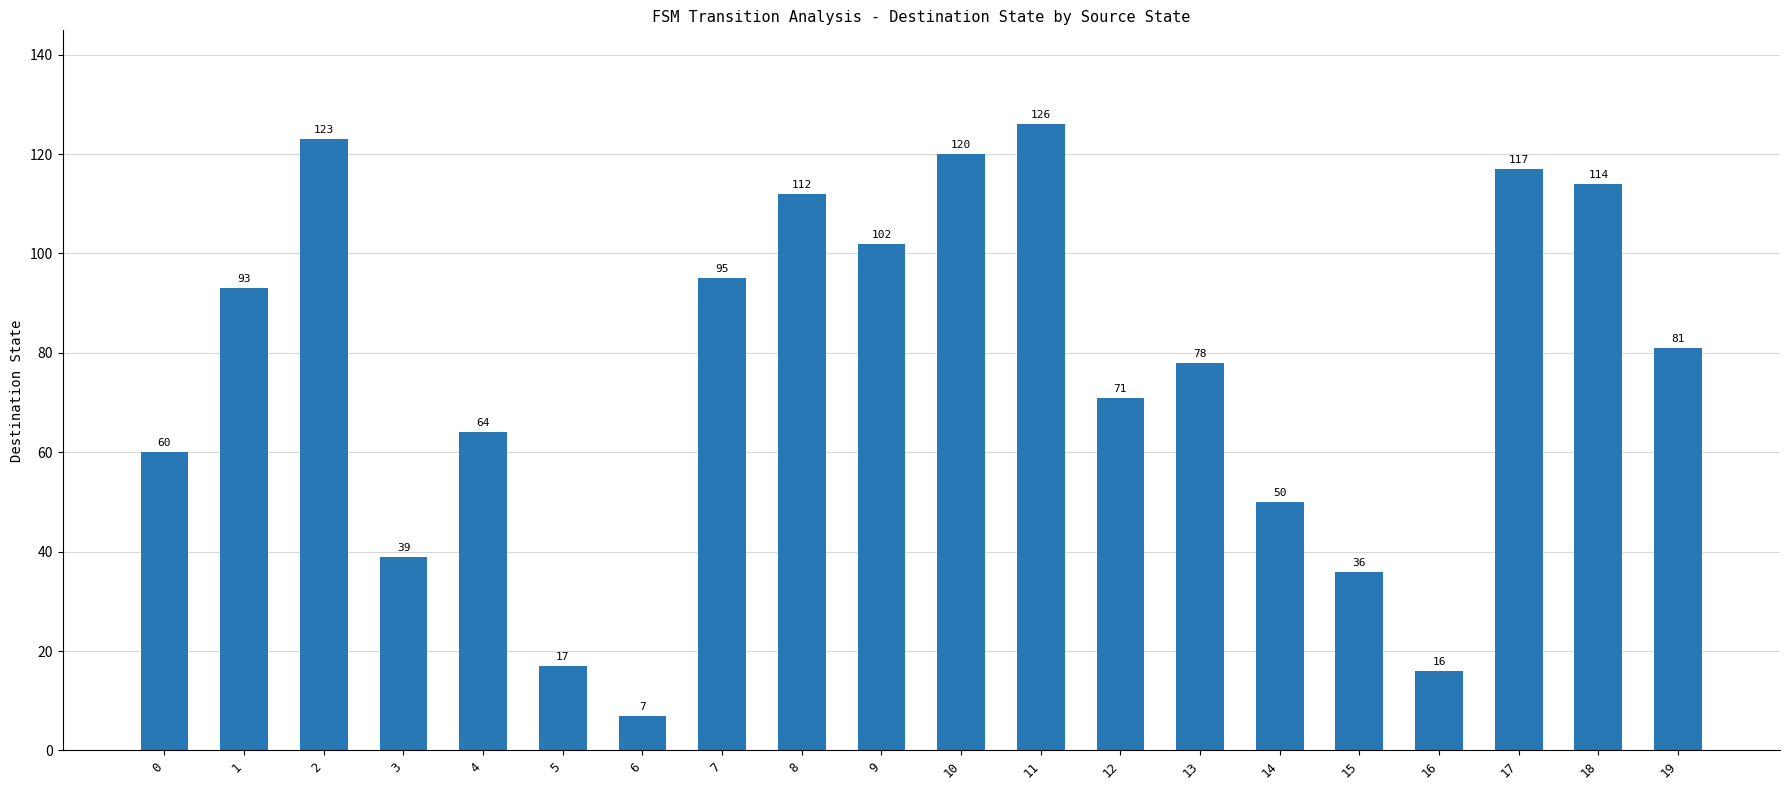

List the labels in order of value, smallest first.

6, 16, 5, 15, 3, 14, 0, 4, 12, 13, 19, 1, 7, 9, 8, 18, 17, 10, 2, 11